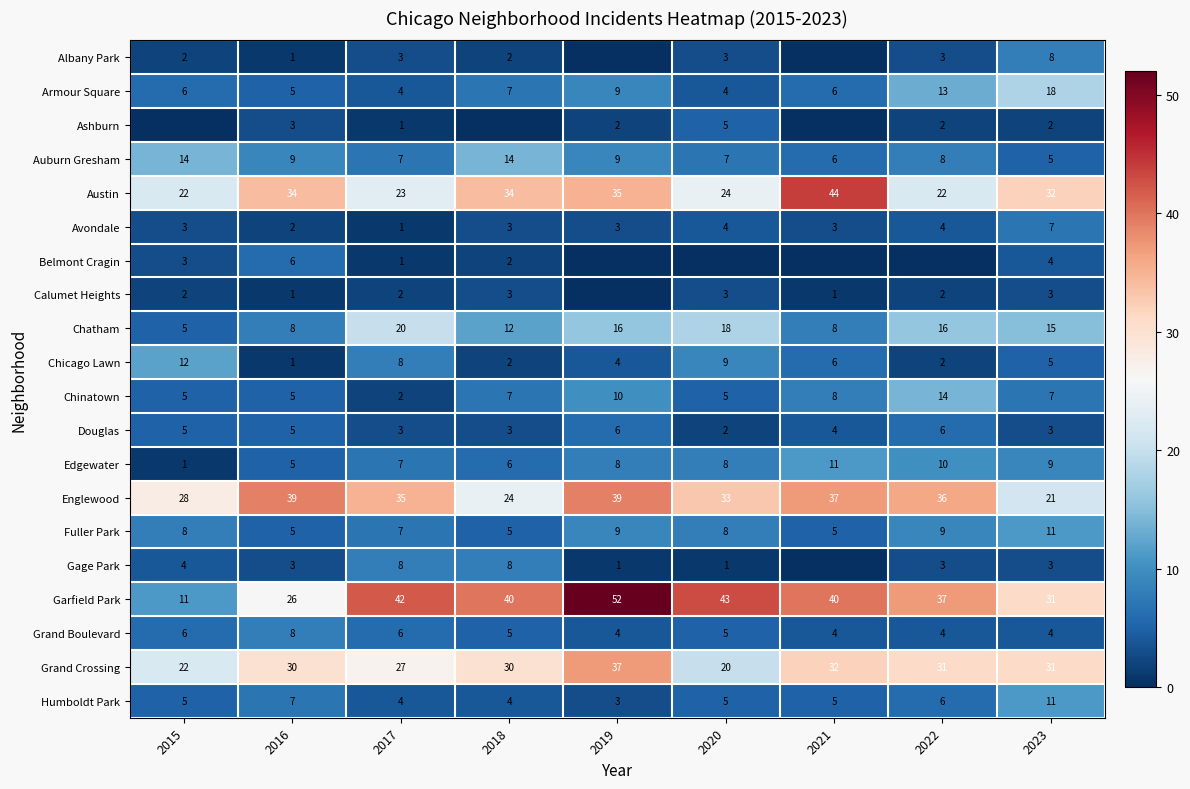

Is the value of Chinatown at 2022 greater than the value of Belmont Cragin at 2023?

Yes